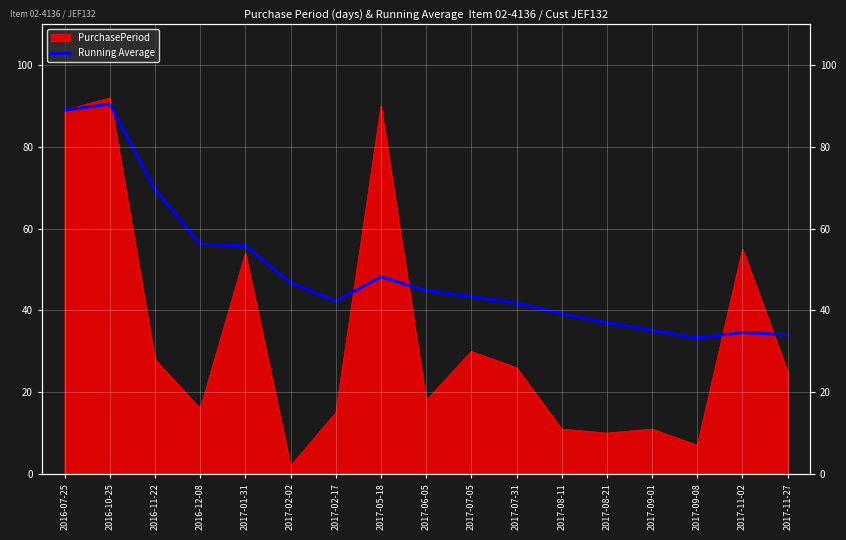

Reading right to left, extract all data points from this chart.

2017-11-27=34.1	2017-11-02=34.6	2017-09-08=33.3	2017-09-01=35.1	2017-08-21=37.0	2017-08-11=39.2	2017-07-31=41.8	2017-07-05=43.4	2017-06-05=44.9	2017-05-18=48.2	2017-02-17=42.3	2017-02-02=46.8	2017-01-31=55.8	2016-12-08=56.2	2016-11-22=69.7	2016-10-25=90.5	2016-07-25=89.0